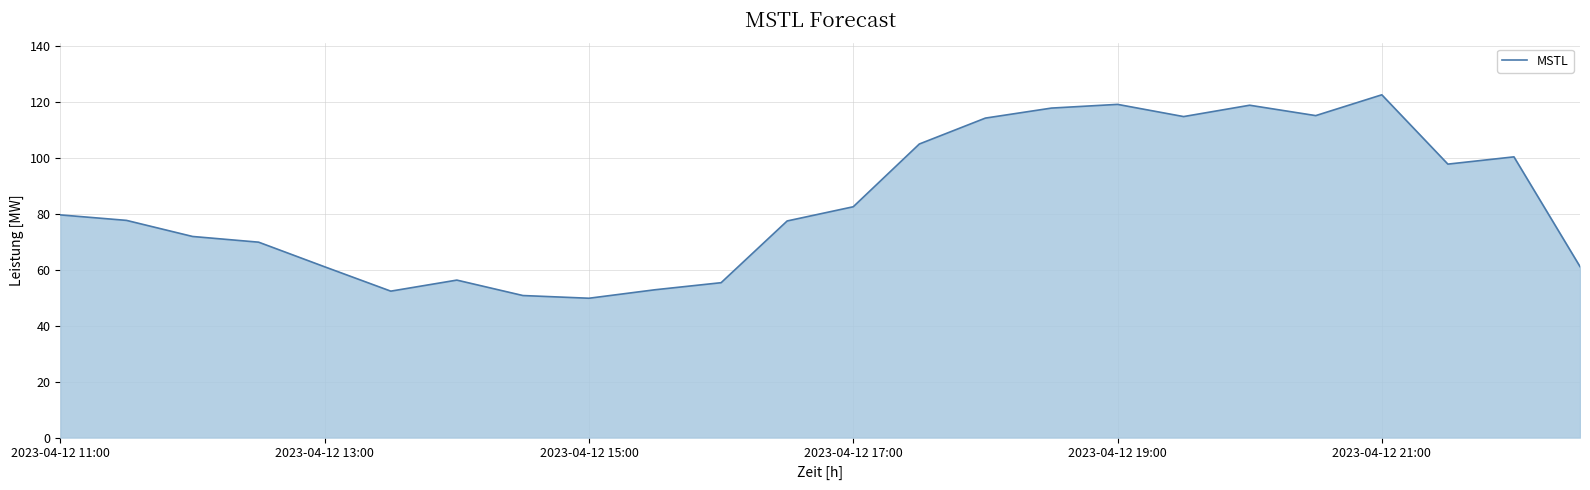

What is the maximum value shown in the chart?

122.4